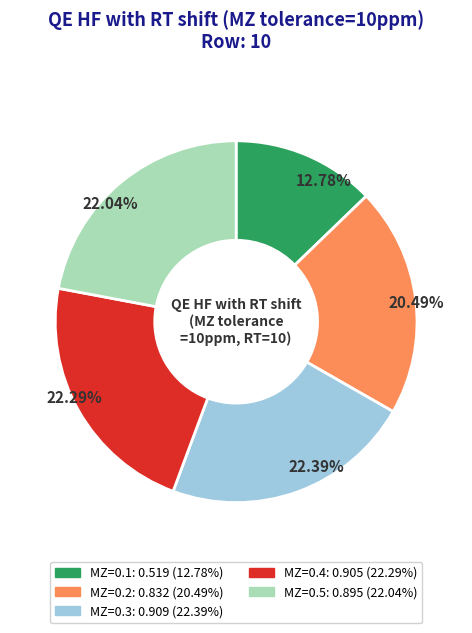

Is there a majority slice in this chart?

No